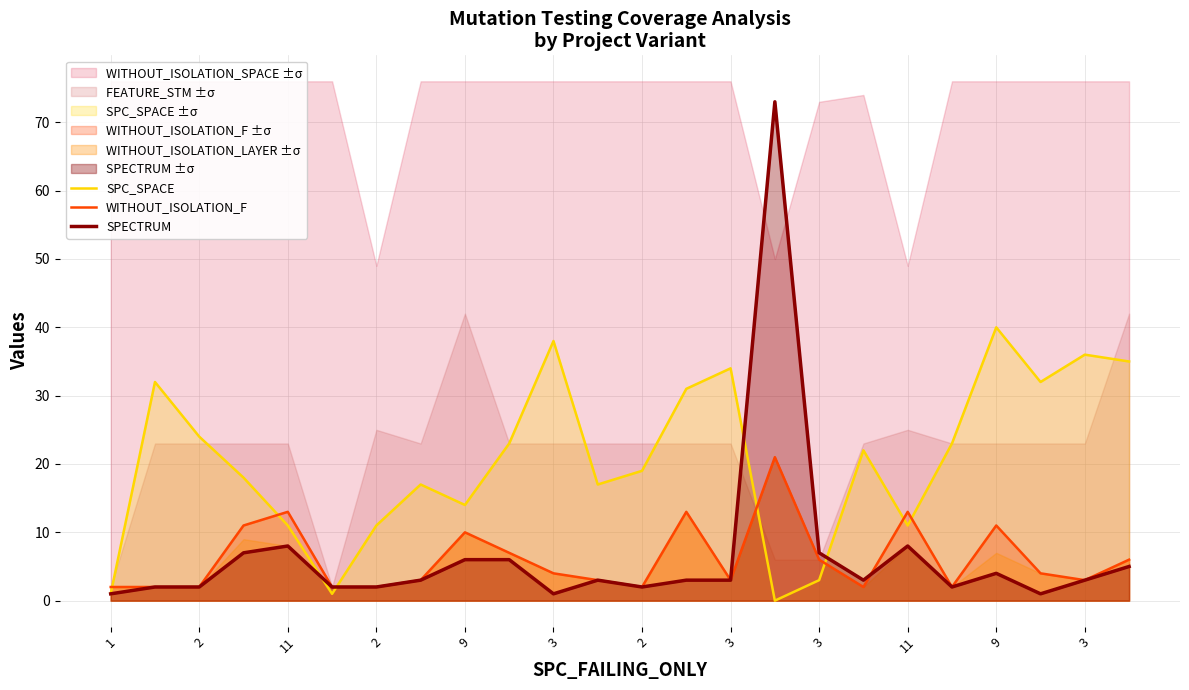

What is the sum of all WITHOUT_ISOLATION_F values?

147